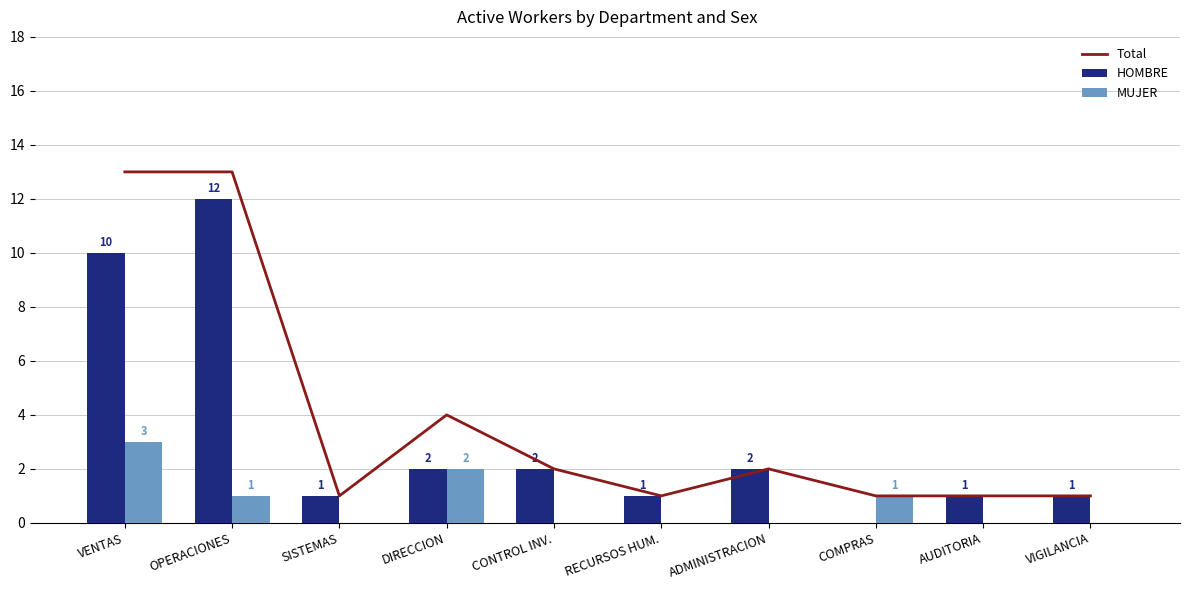

True or false: MUJER has a value of -2 at RECURSOS HUM..

False